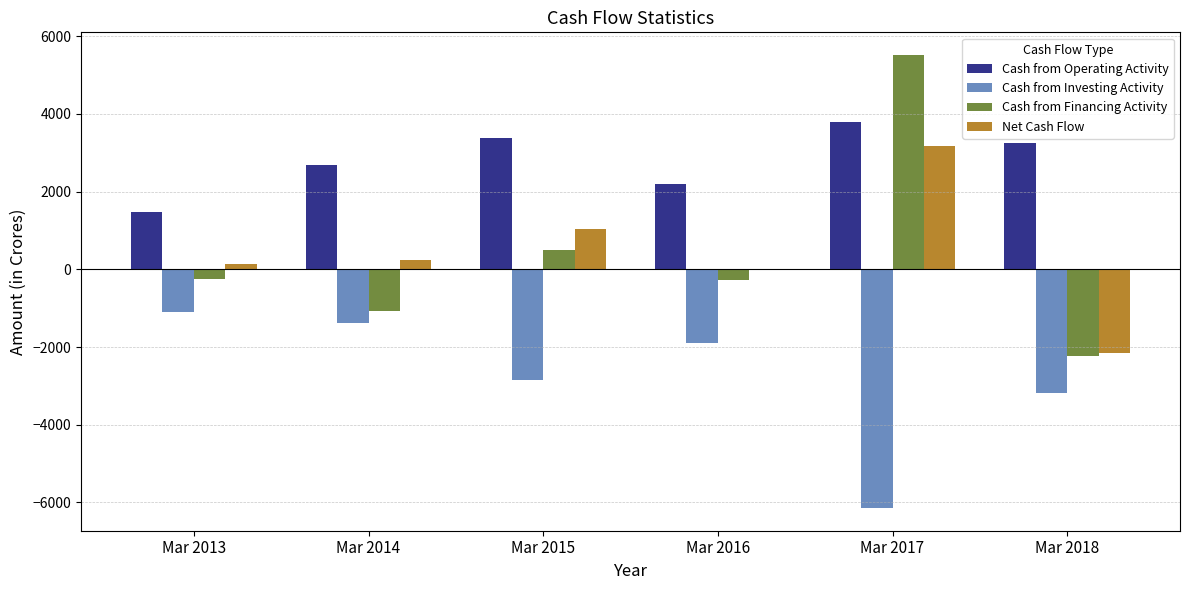

Are the bars grouped side by side (vs. stacked)?

Yes